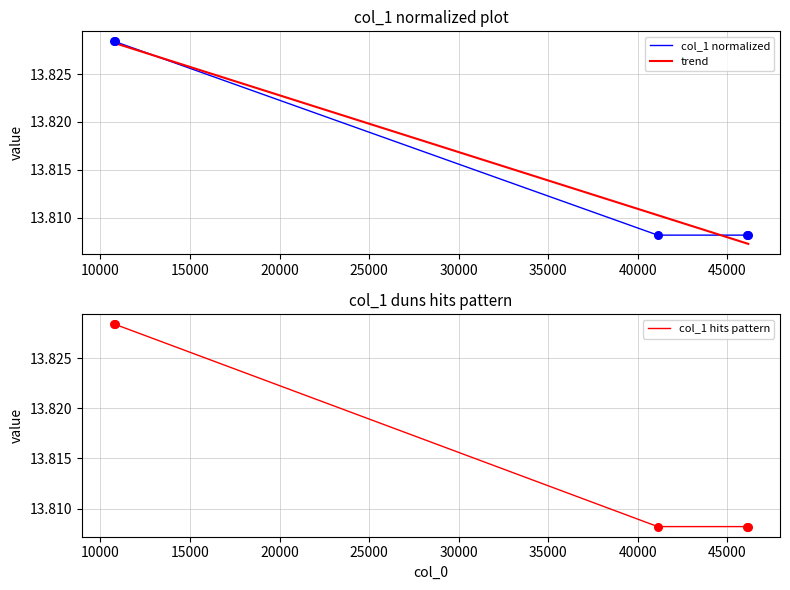

Is the value of col_1 normalized at 5000 greater than the value of trend at 15000?

Yes